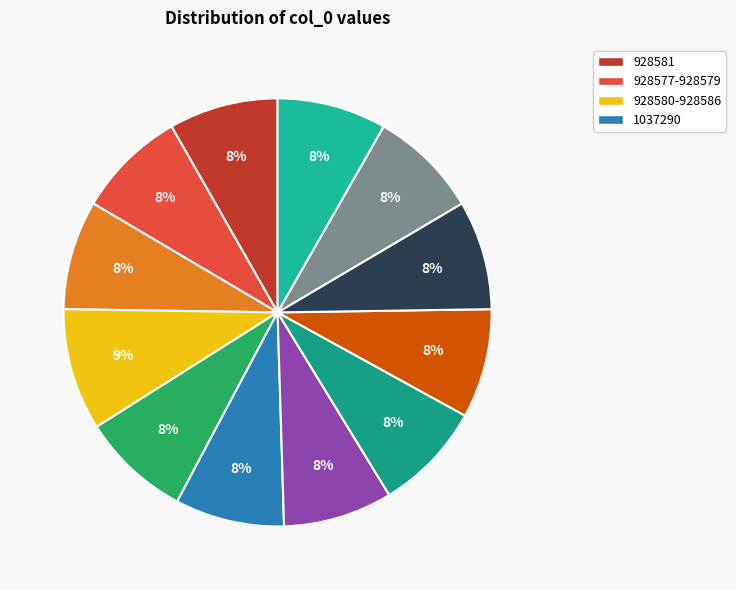

Count the number of slices in the pie.

12